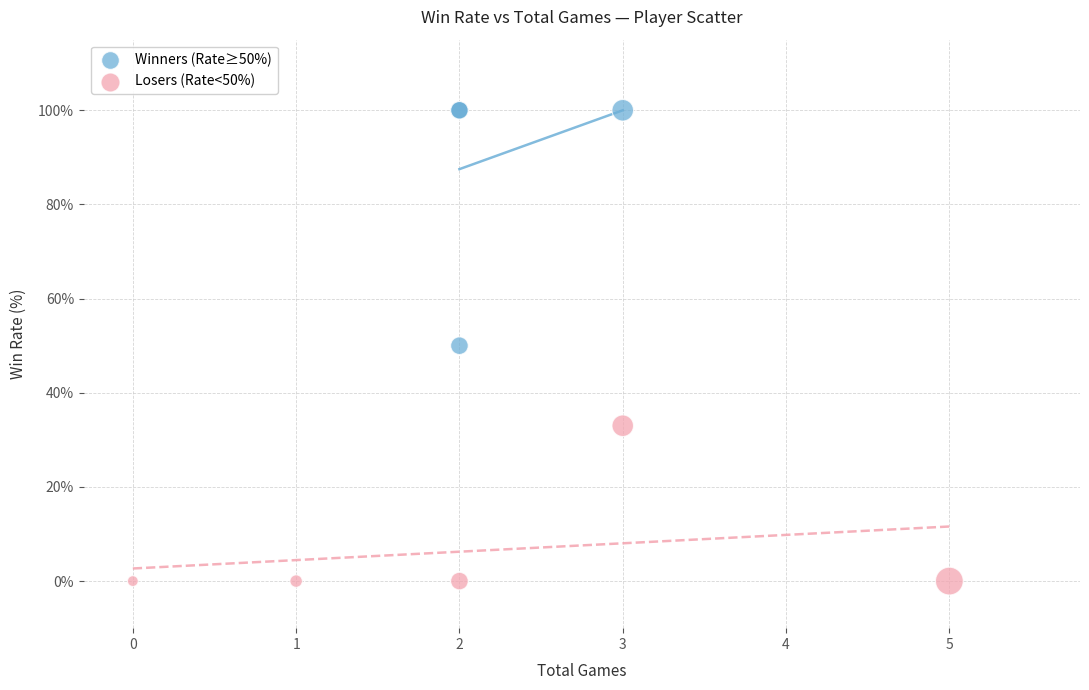

Which series reaches the maximum Y coordinate?

Winners (Rate≥50%)